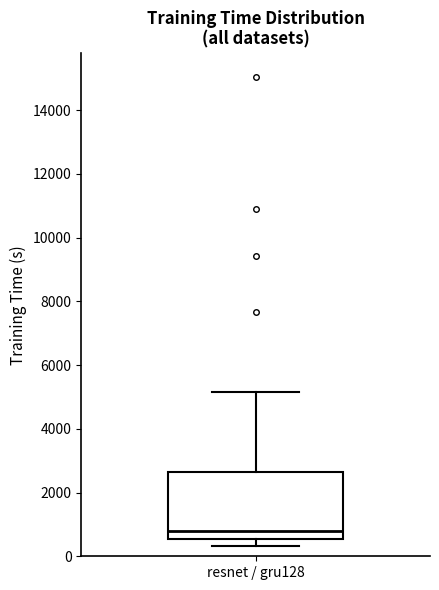

Read this box plot against the y-axis: the position of the median line, the range covered by the box, and the ends of both whiskers. The values are not printed on the chart, so give them approximately, as read against the axis.

median 800, box 600 to 2600, whiskers 400 to 5200